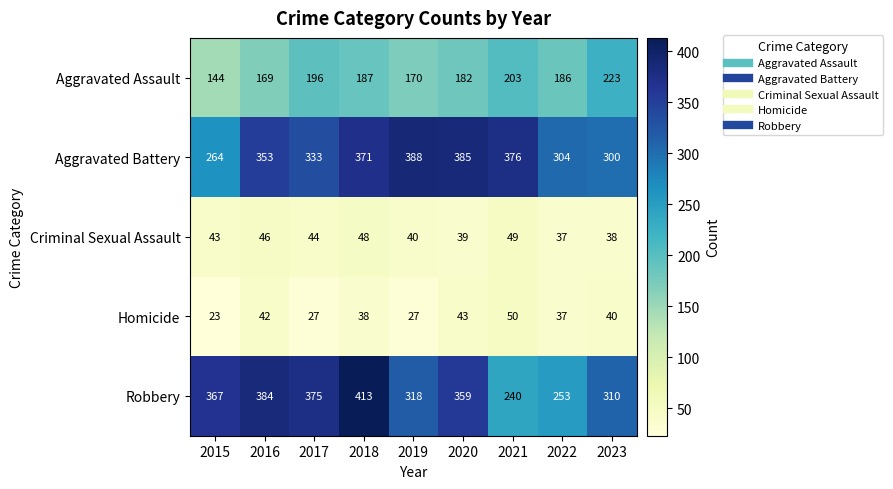

What is the difference between the maximum and minimum values in the Criminal Sexual Assault series?

12